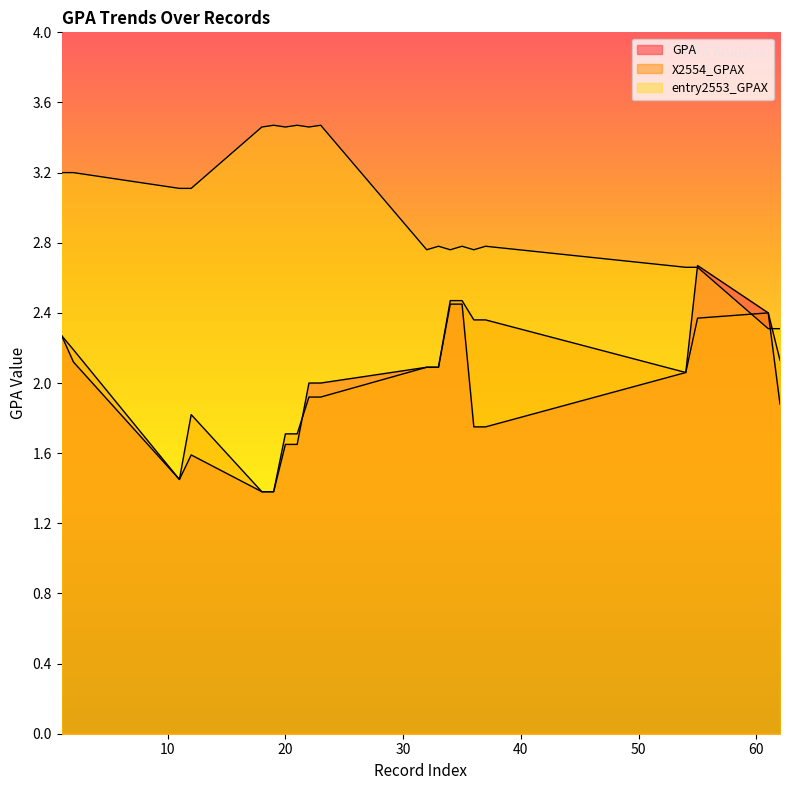

True or false: entry2553_GPAX has a value of 3.5 at 23.

True